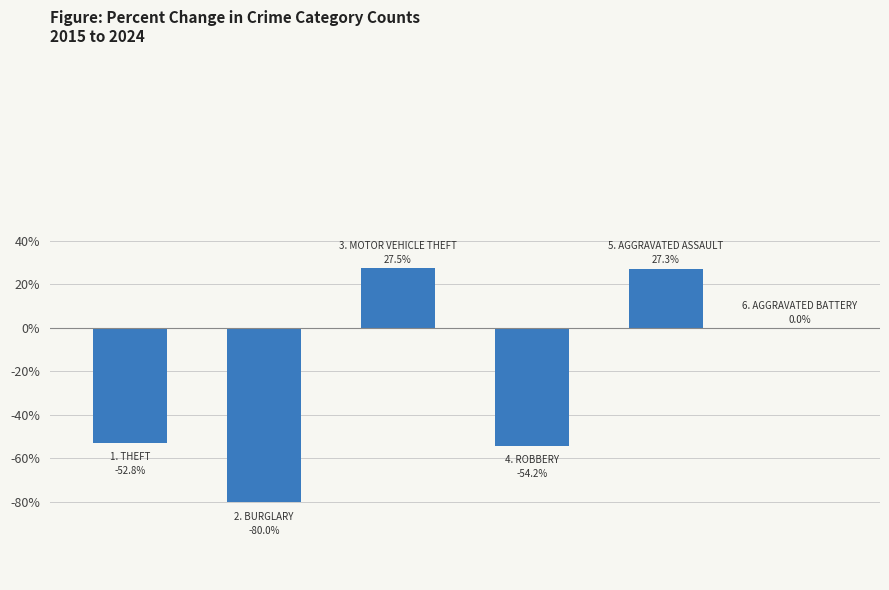

What is the greatest value displayed?

27.5